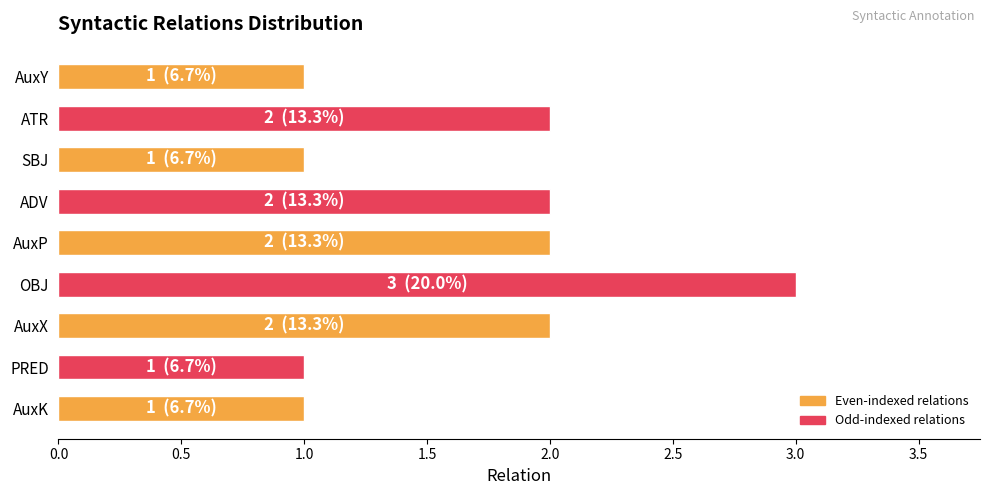

Which category has the highest value across all series?

OBJ